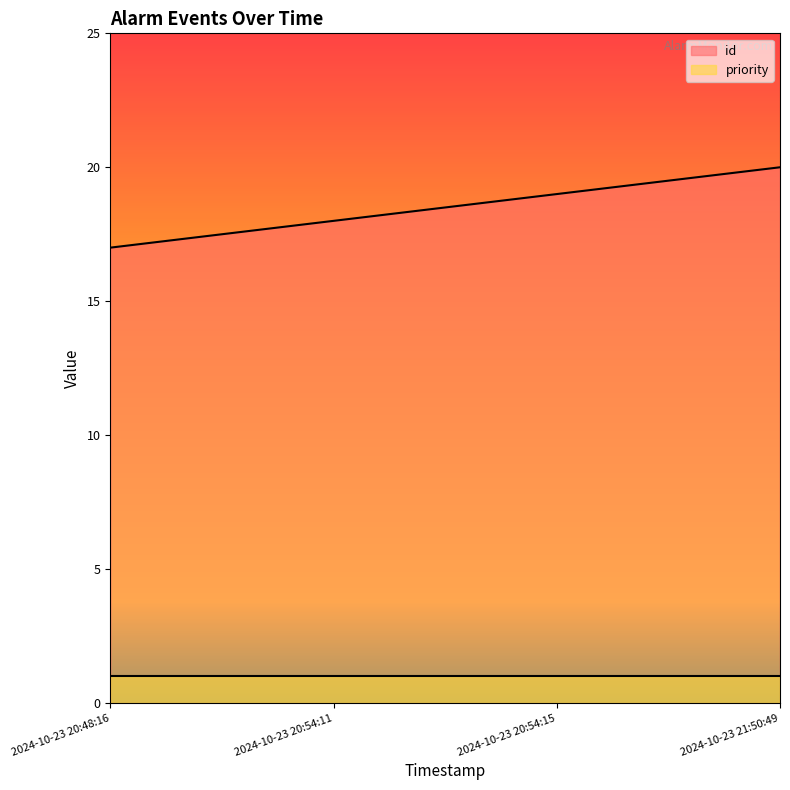

What is the average value?

18